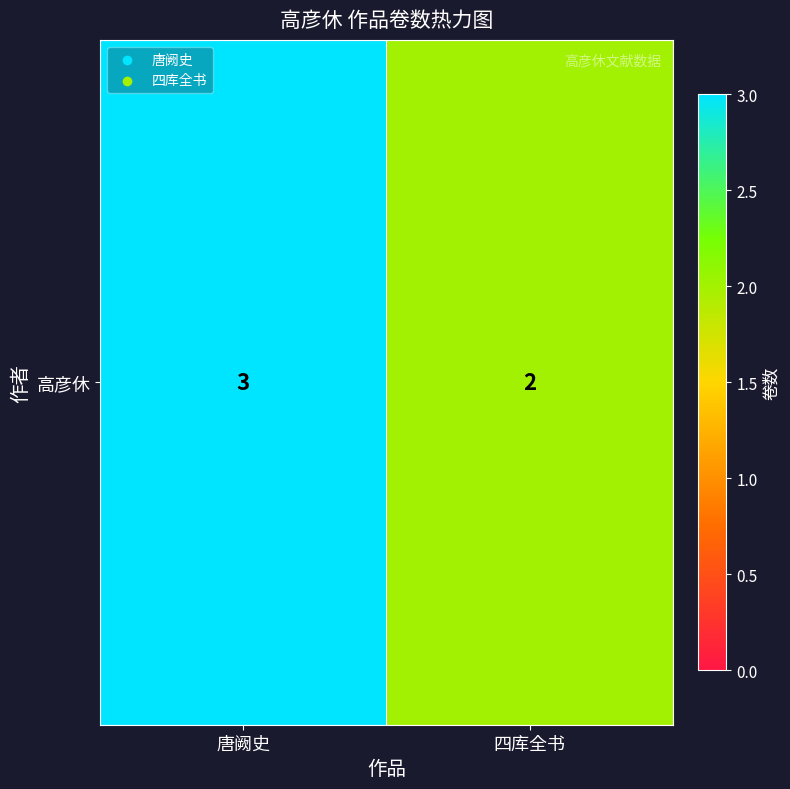

Approximately how many times larger is the value at 四库全书 compared to 唐阙史?

0.7